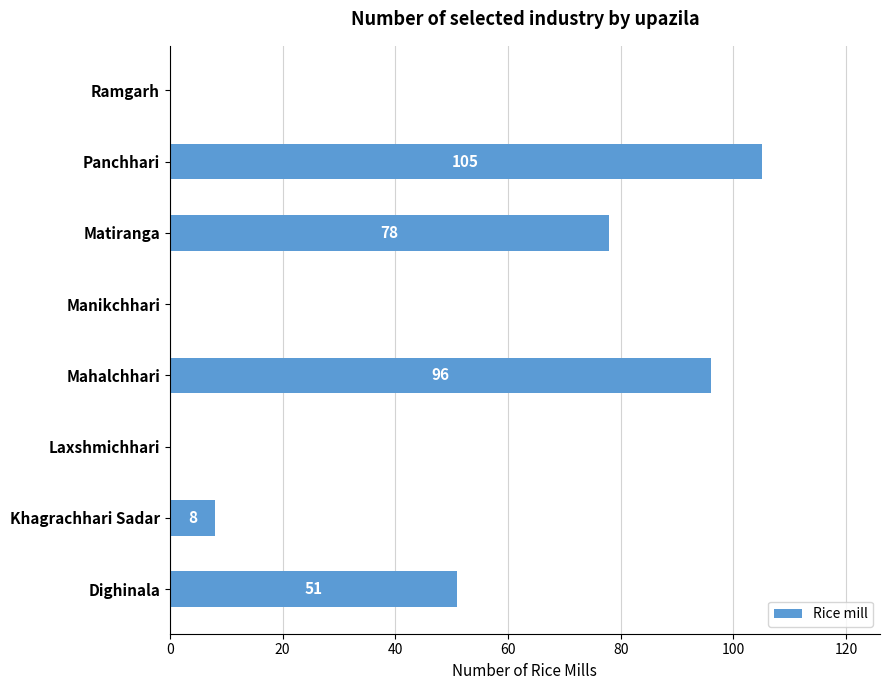

Is it true that the value at Mahalchhari is 145?

False